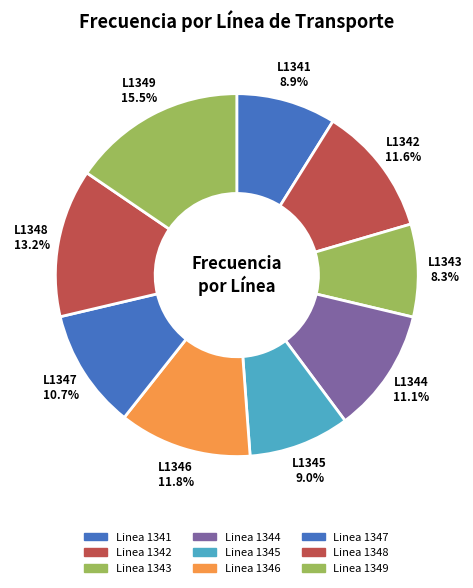

To the nearest percent, what percentage of the pie is Linea 1349?

15%